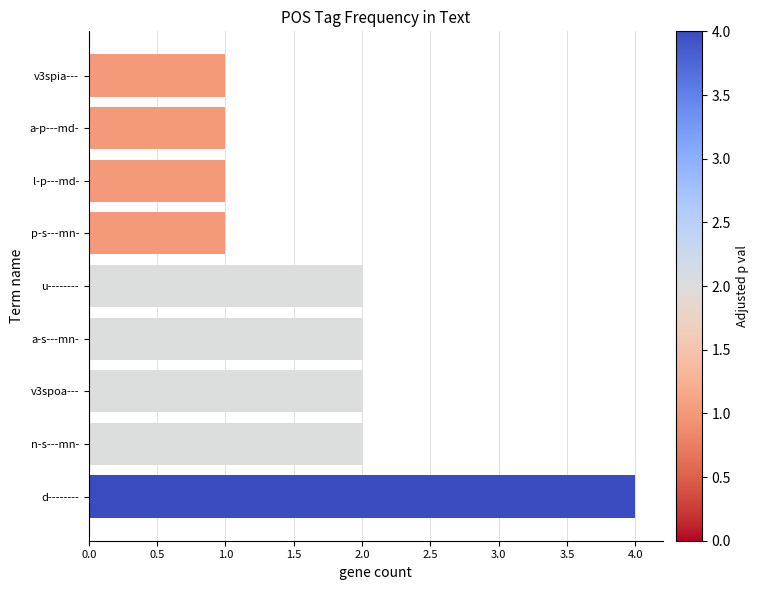

The chart shows a value of 1 at a-s---mn-. True or false?

False